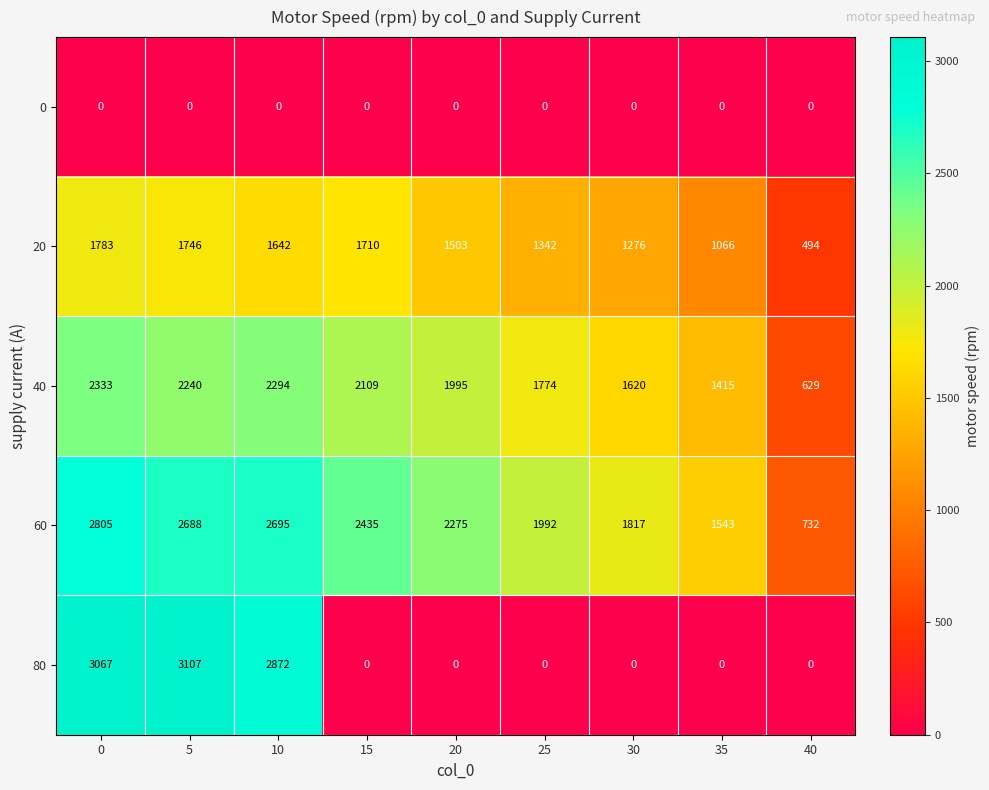

Between 15 and 20, which series saw the biggest shift?

20